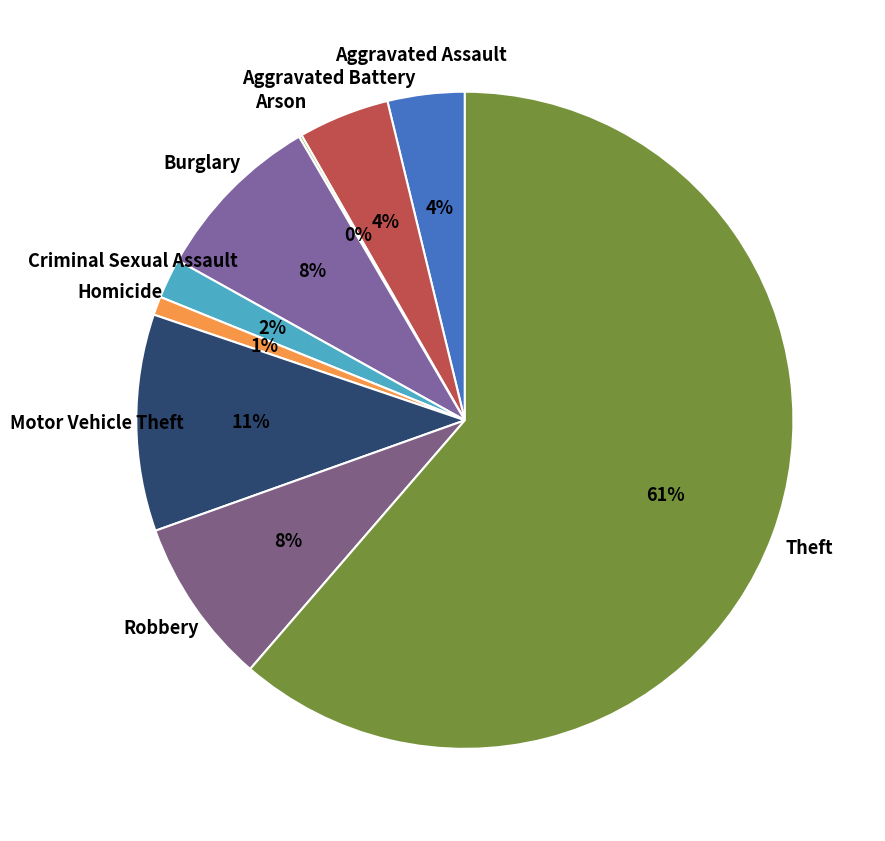

To the nearest percent, what is the difference between the Homicide and Motor Vehicle Theft slice percentages?

10%